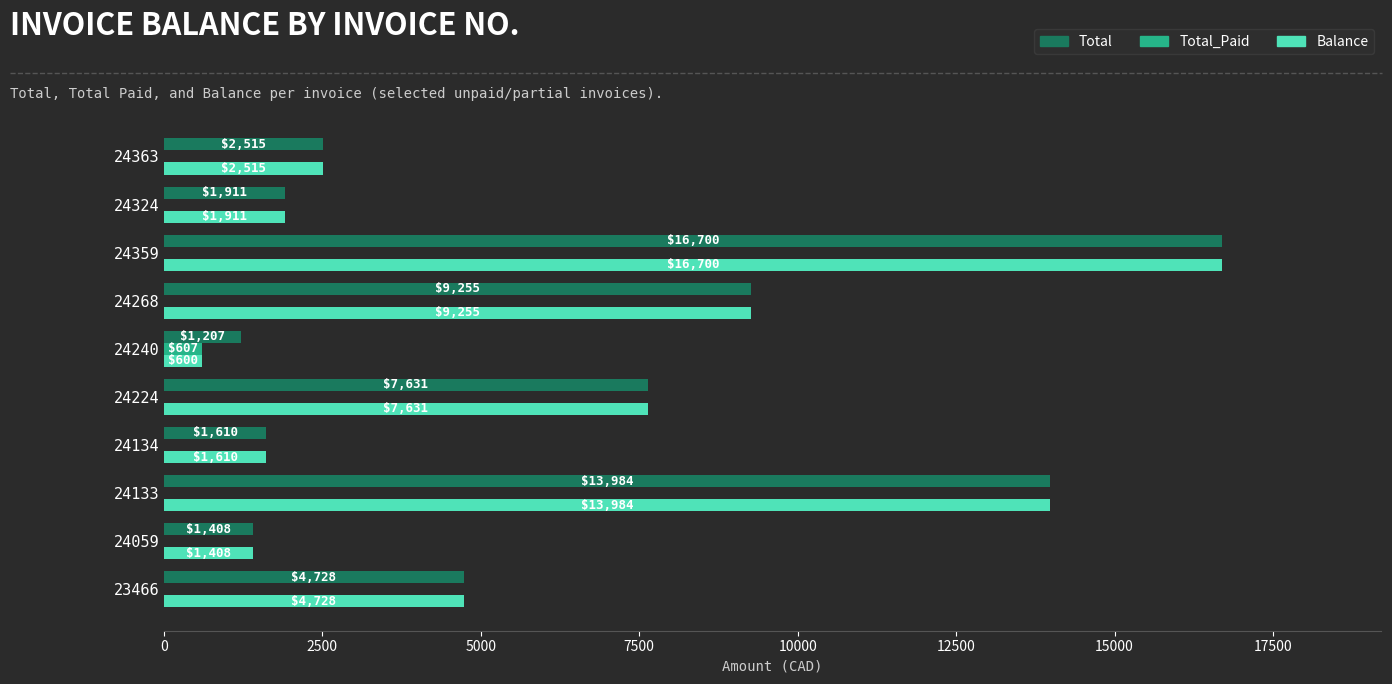

What is the maximum value for Total_Paid?

607.2